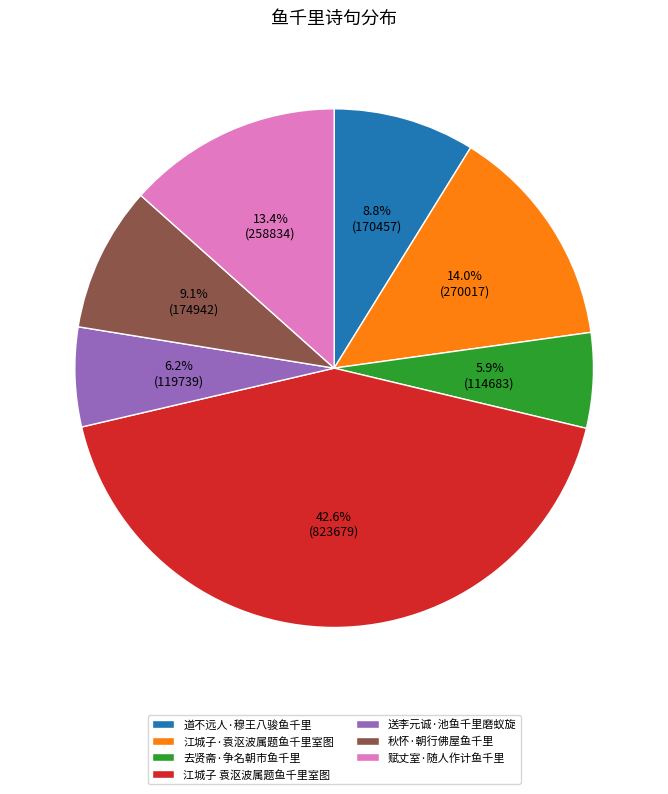

Does any single category account for the majority?

No